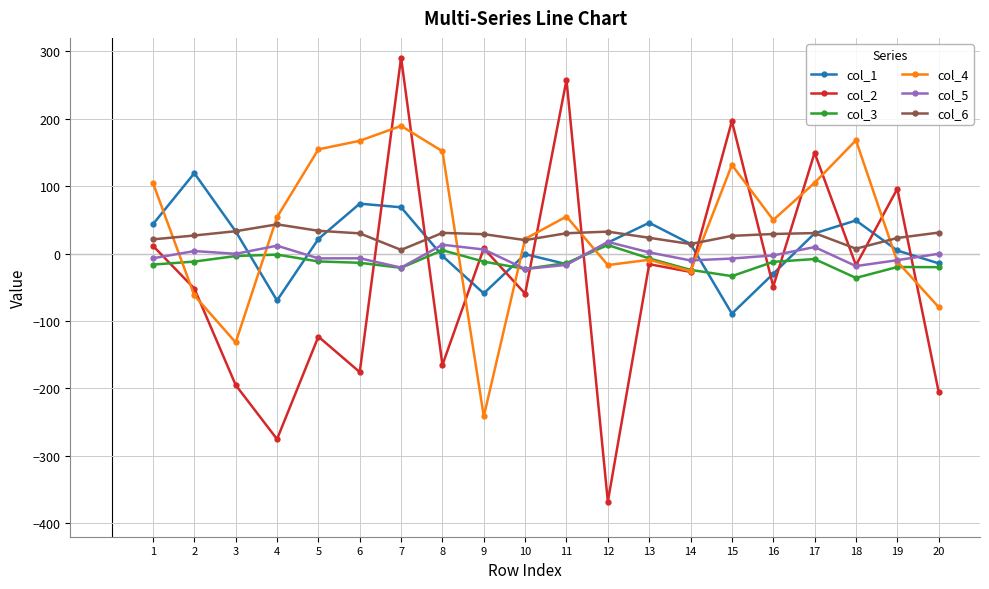

True or false: col_6 and col_5 intersect in this chart.

False